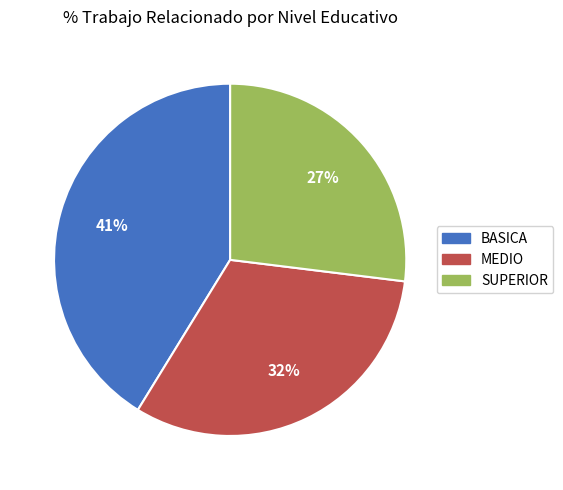

To the nearest percent, what percentage of the pie is BASICA?

41%